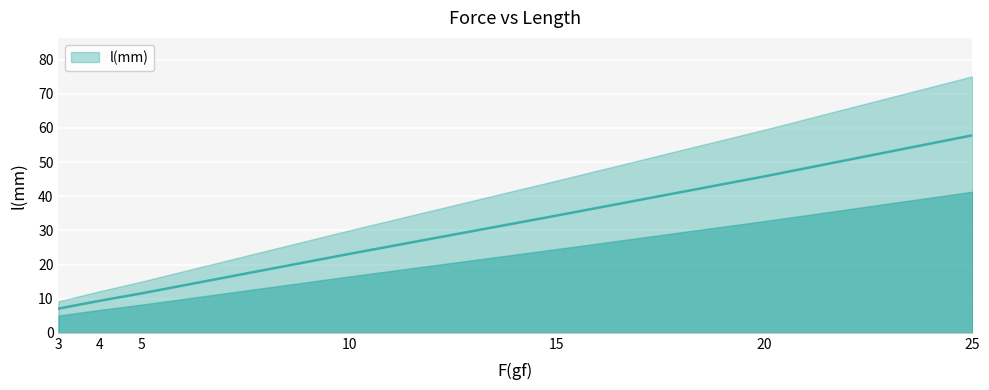

What is the smallest value displayed?

7.1